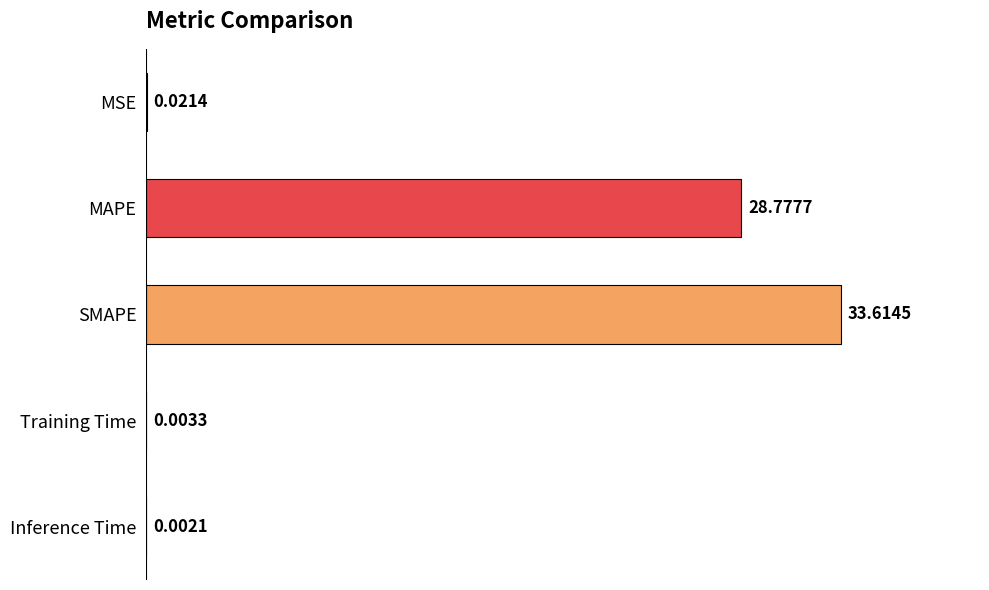

At which category does the chart reach its peak across all series?

SMAPE